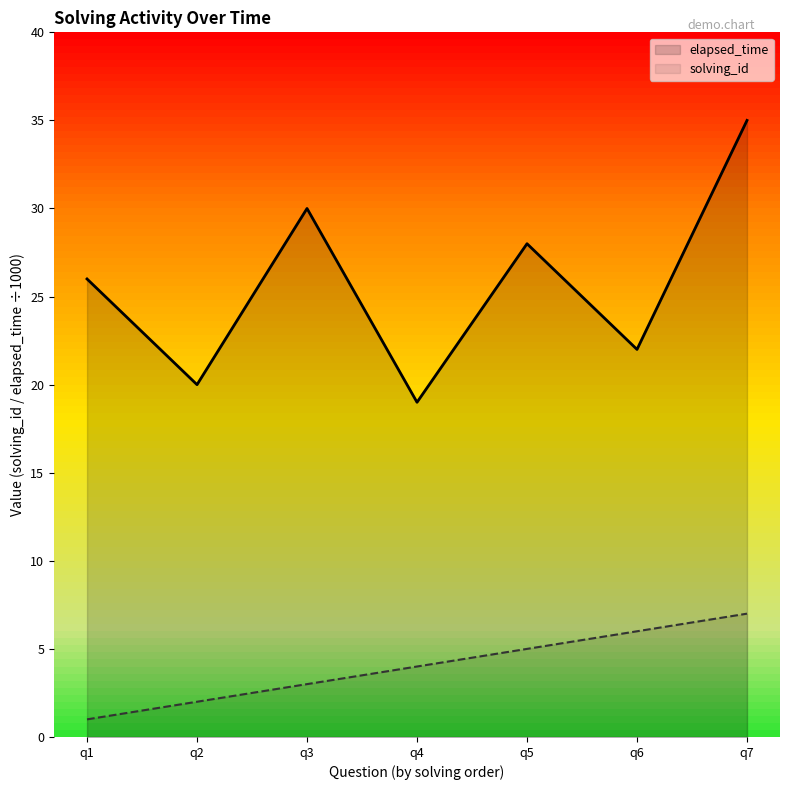

Is it true that elapsed_time equals 22 at q6?

True